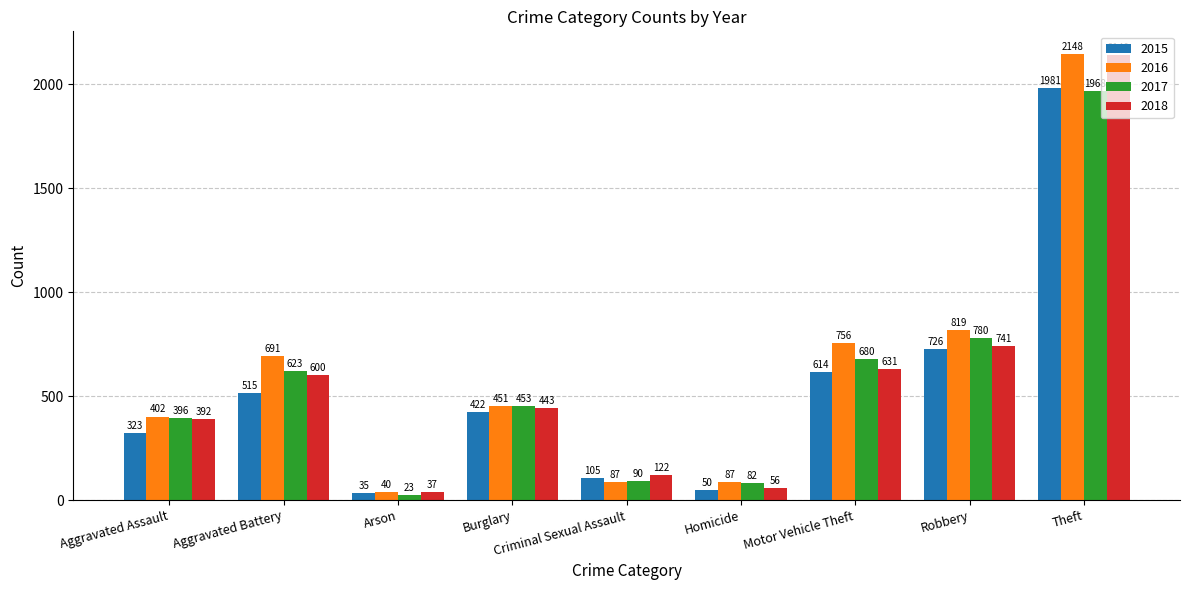

Rank the categories by 2015 value from lowest to highest.

Arson, Homicide, Criminal Sexual Assault, Aggravated Assault, Burglary, Aggravated Battery, Motor Vehicle Theft, Robbery, Theft